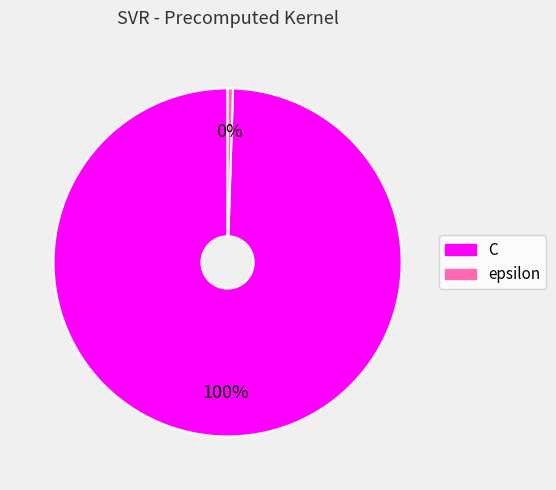

To the nearest percent, what percentage of the pie is C?

100%